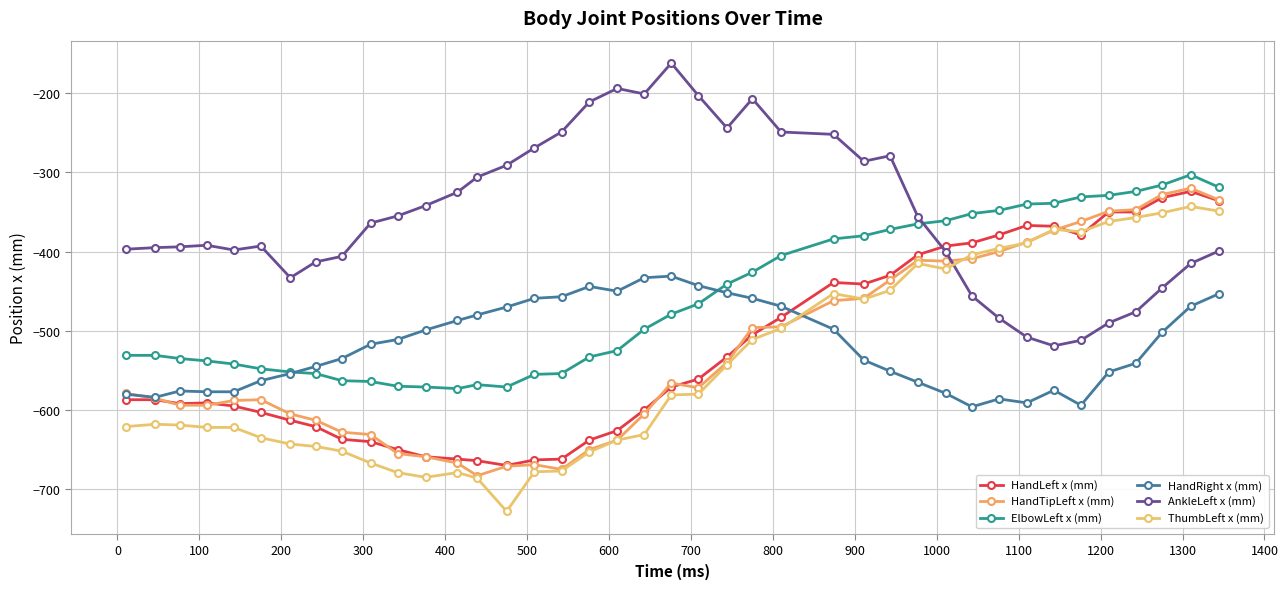

How many lines are shown in the chart?

6